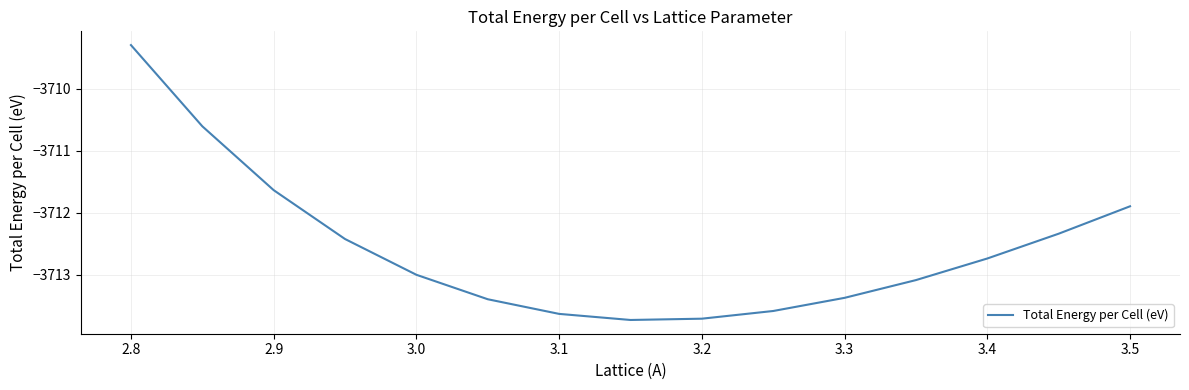

What is the smallest value displayed?

-3713.7